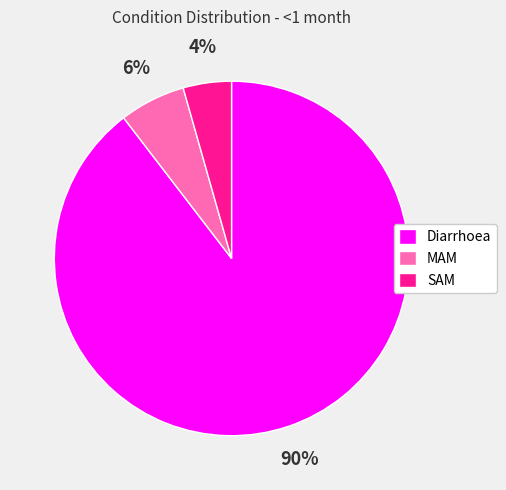

Does Diarrhoea represent more than half of the total?

Yes